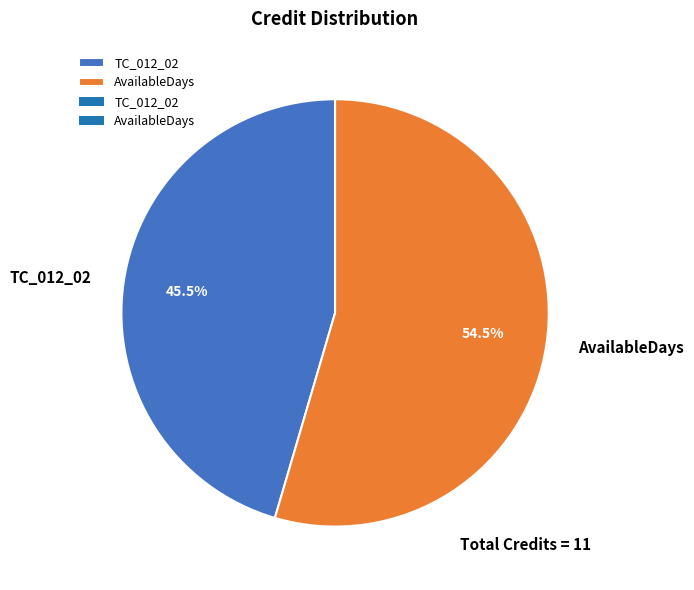

Which has a higher value, TC_012_02 or AvailableDays?

AvailableDays